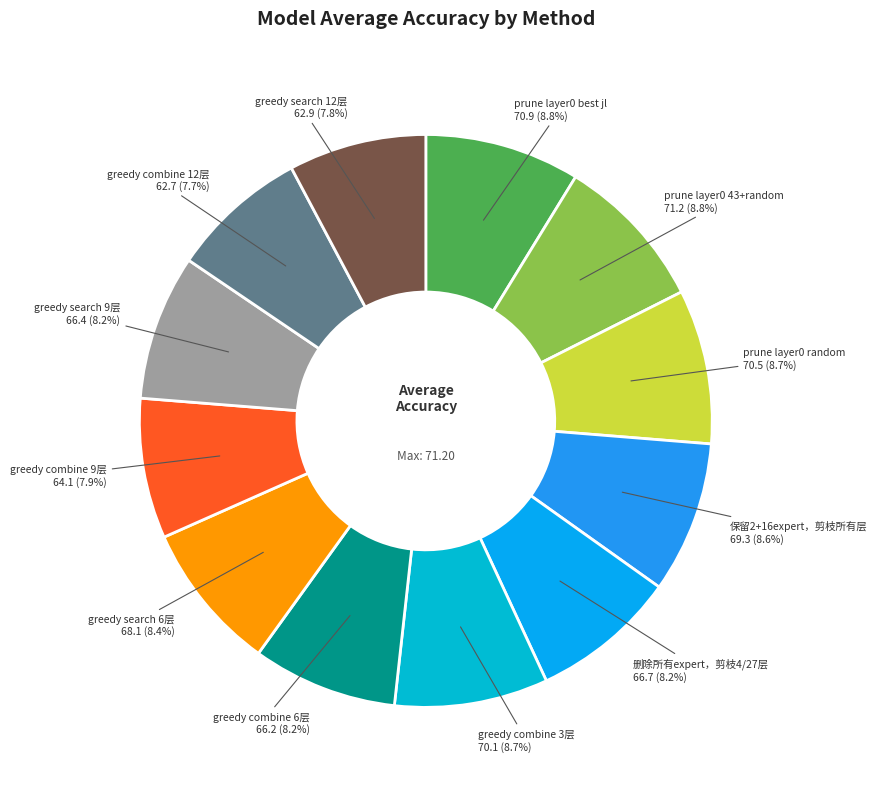

How many slices are in this pie chart?

12